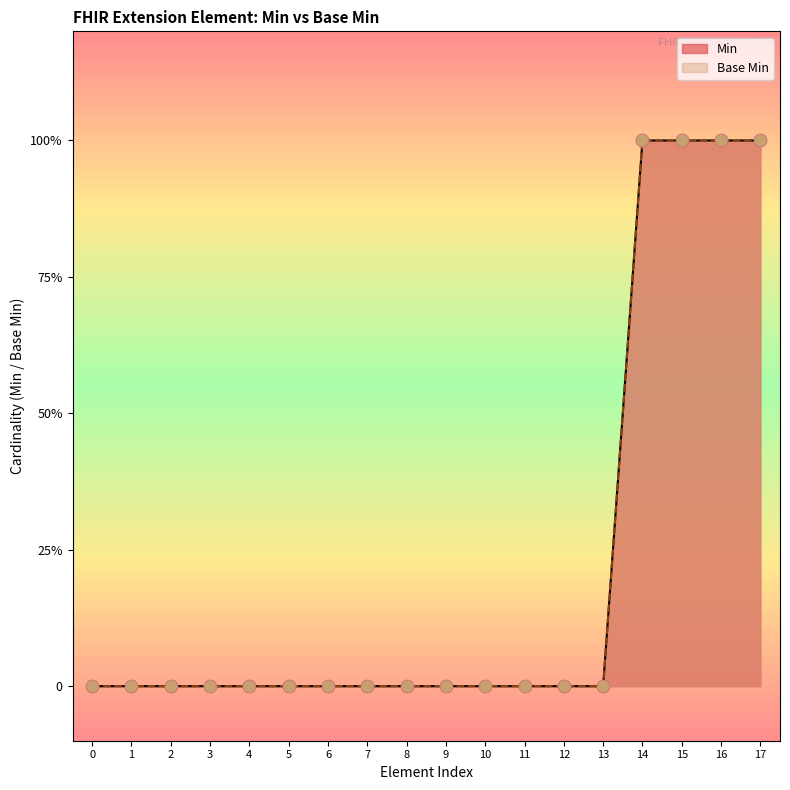

Which series has the widest spread of Y values?

Min